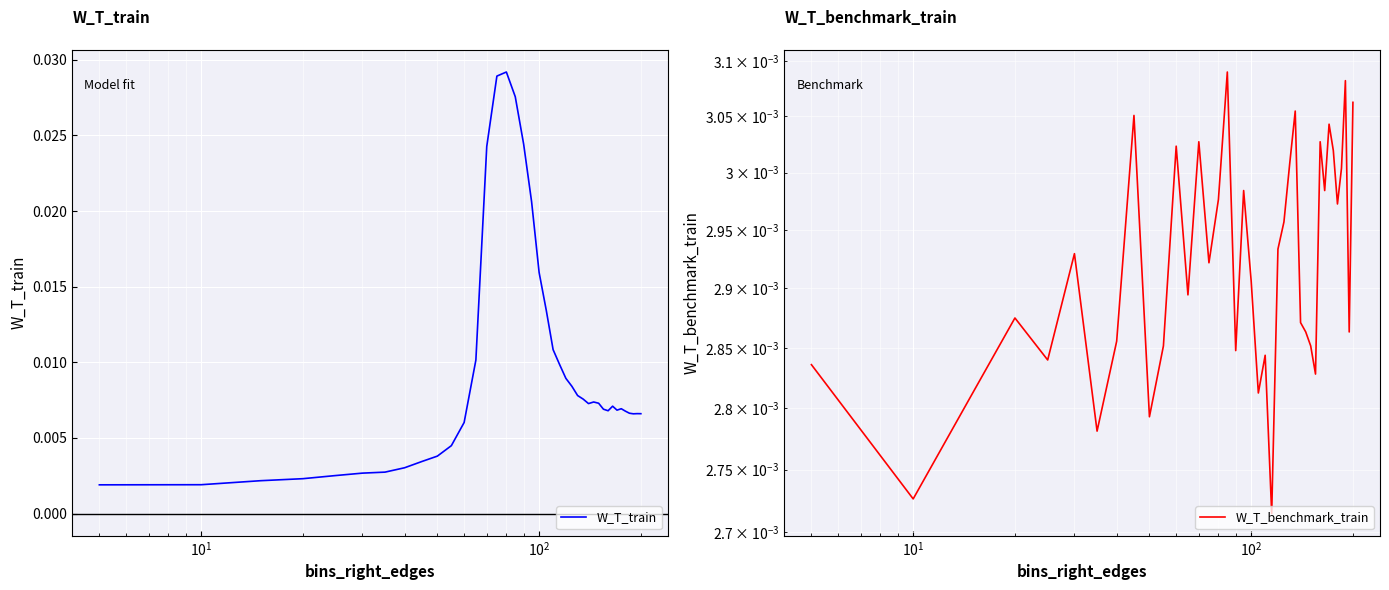

True or false: W_T_train has more than 1 interior local peaks.

True